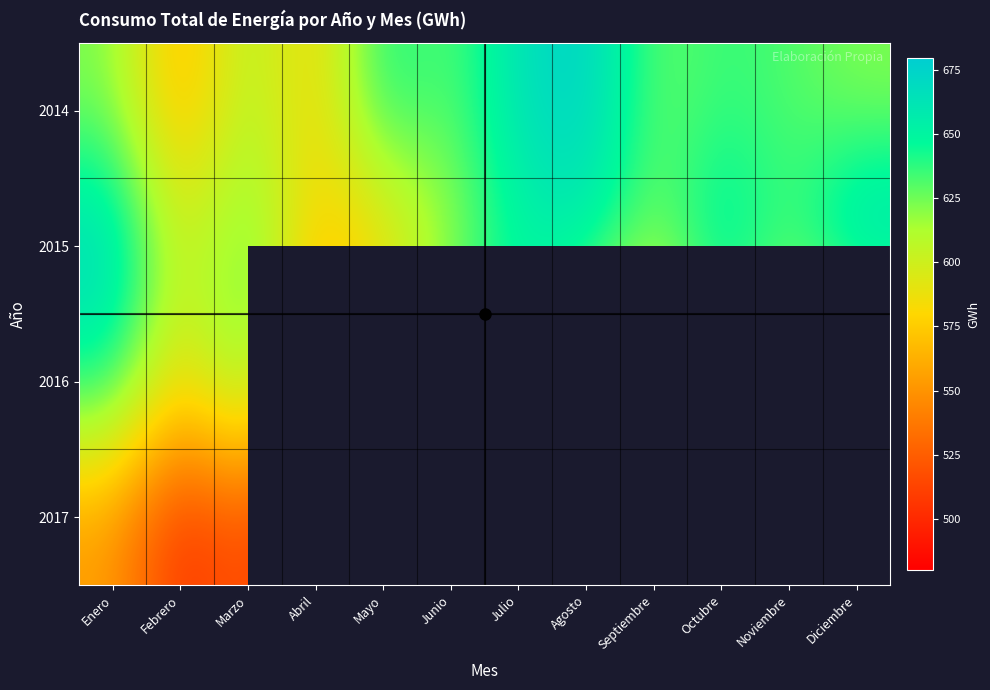

Where is 2014 nearest to the value 619?

Diciembre